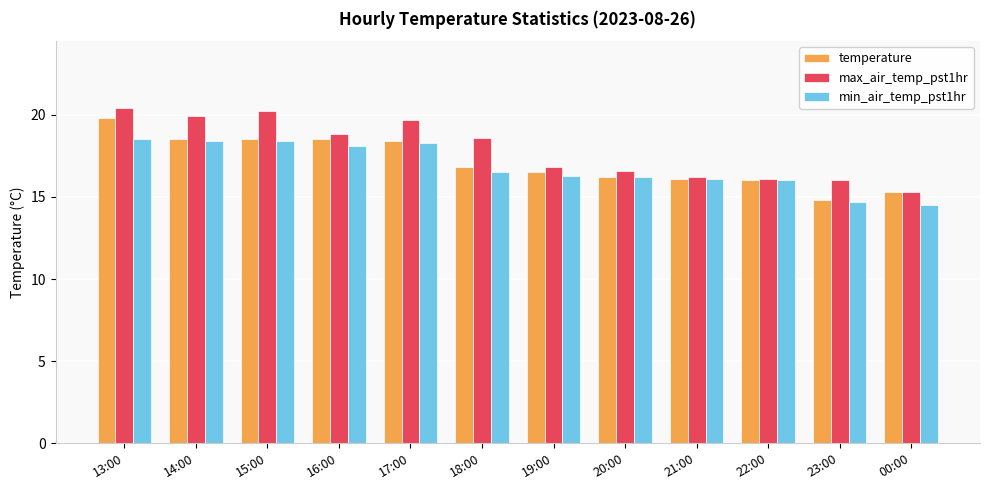

What is the minimum value shown in the chart?

14.5